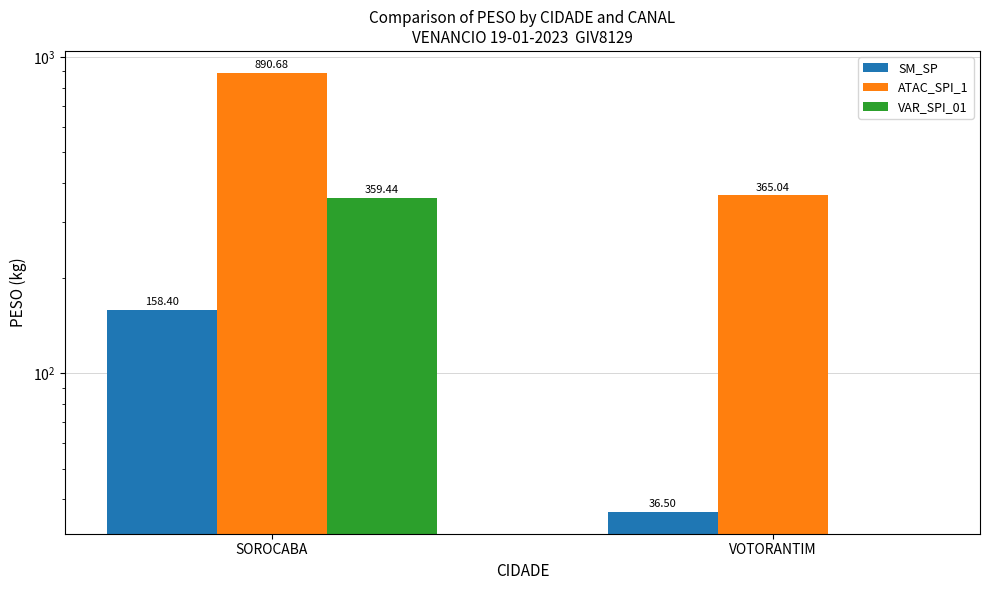

At VOTORANTIM, list the series in order from smallest to largest.

VAR_SPI_01, SM_SP, ATAC_SPI_1